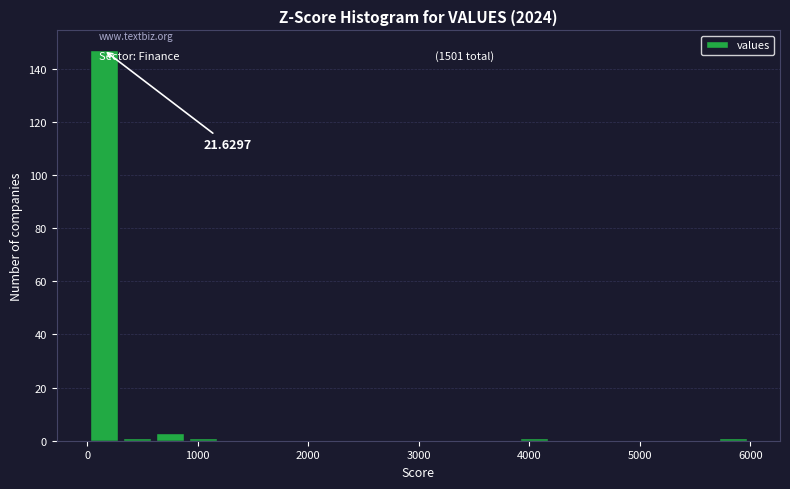

Read against the x-axis, roughly where is the centre of the tallest bar?

100